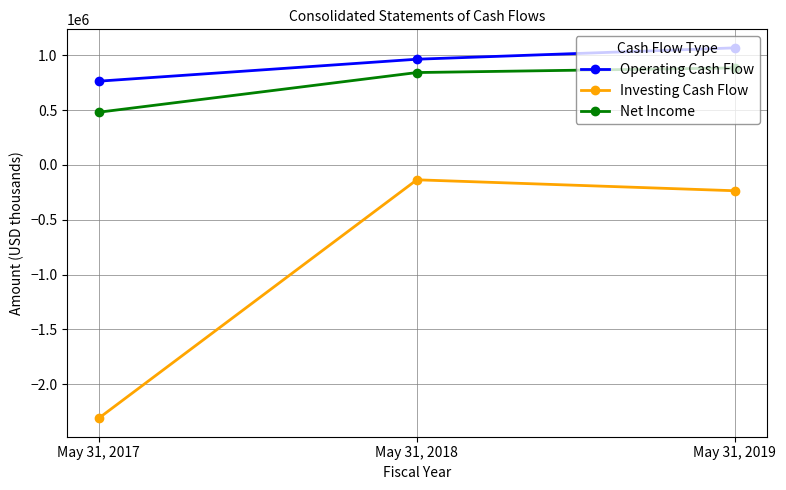

How many lines are shown in the chart?

3